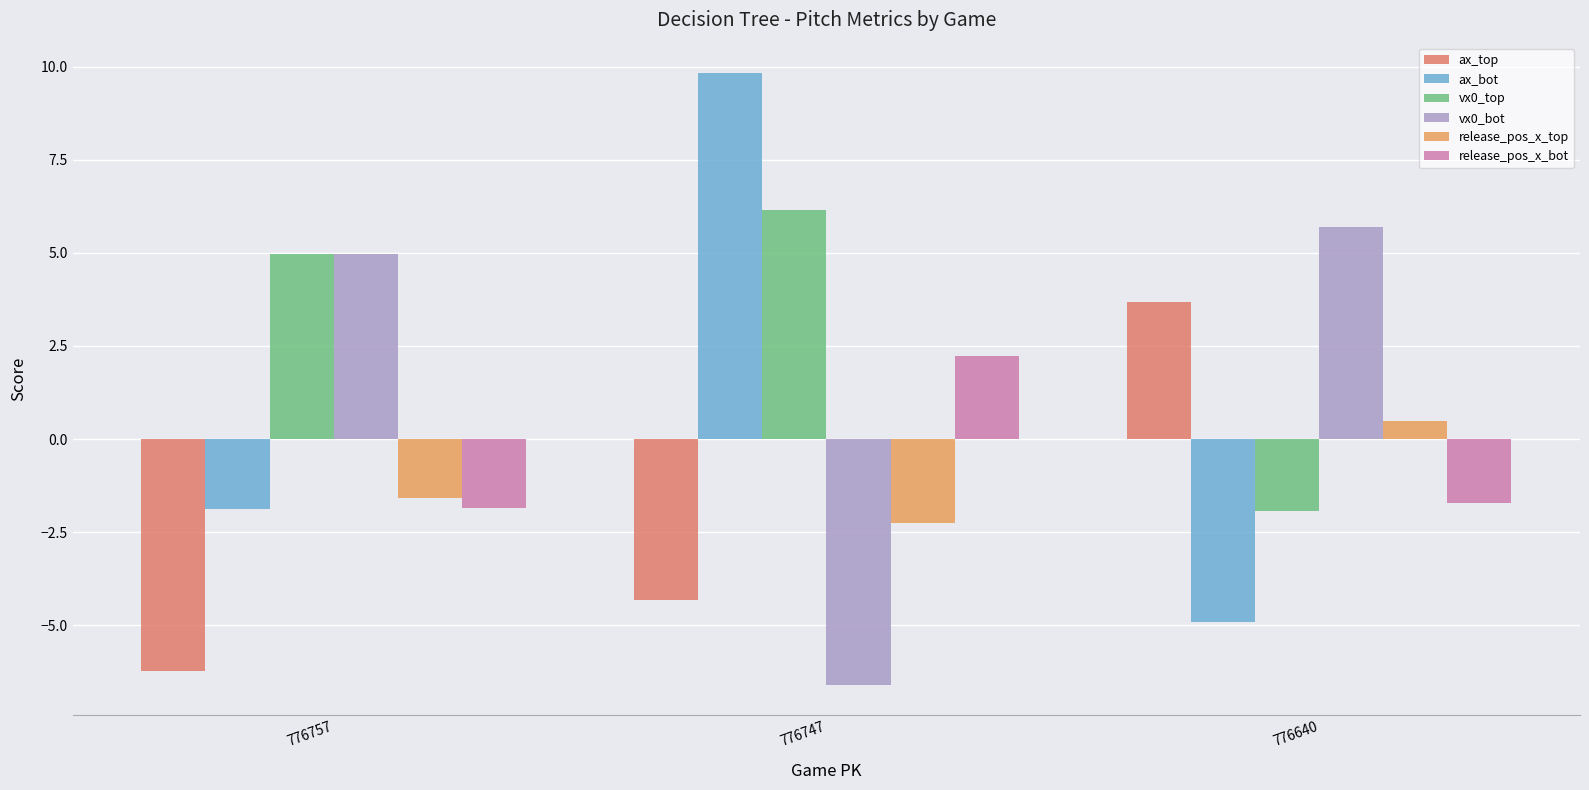

What is the sum of the release_pos_x_bot values at 776747 and 776640?

0.5